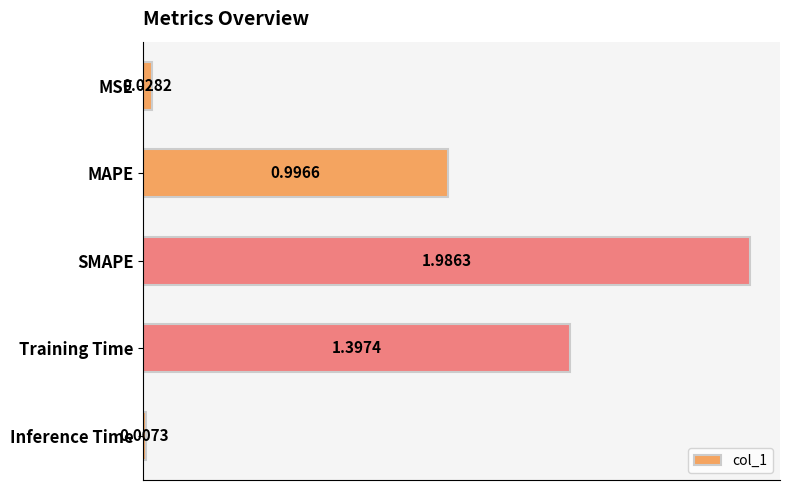

What is the sum of all values?

4.4